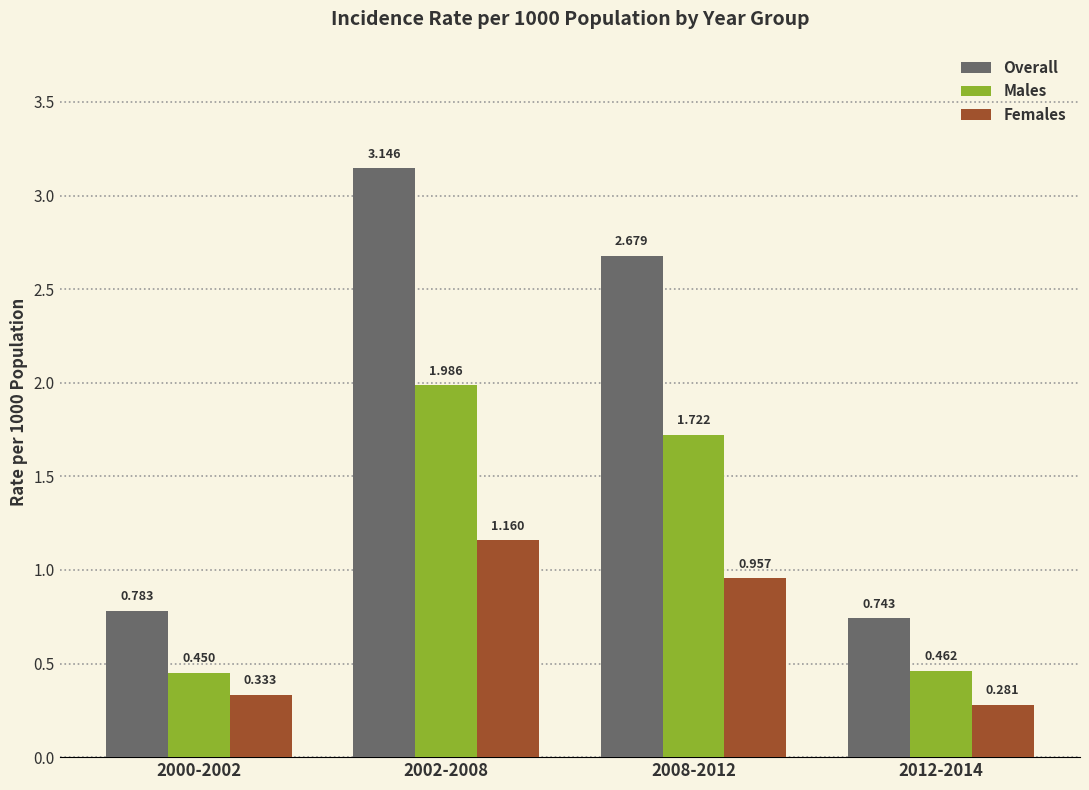

What position from the right is 2000-2002?

4